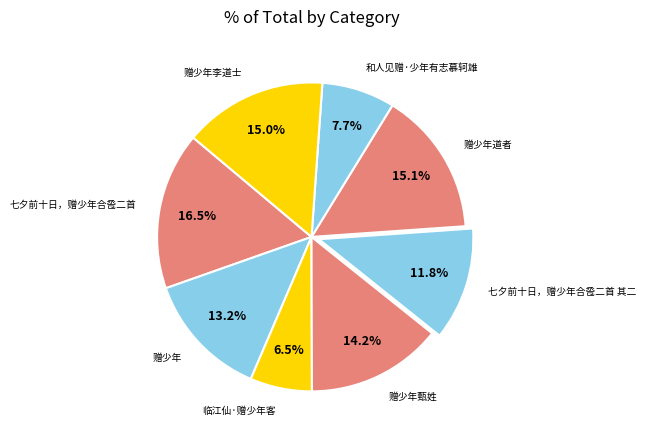

Do 七夕前十日，赠少年合卺二首 其二 and 赠少年道者 together represent more than half of the pie?

No